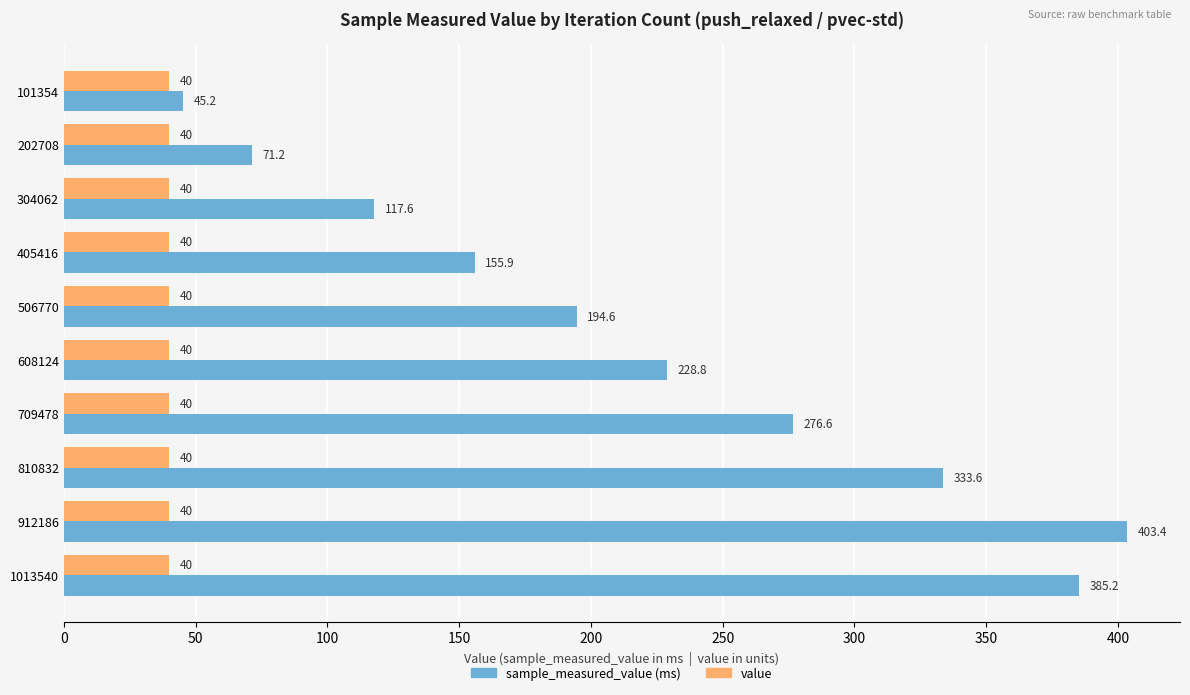

At which label is sample_measured_value (ms) closest to 224?

608124